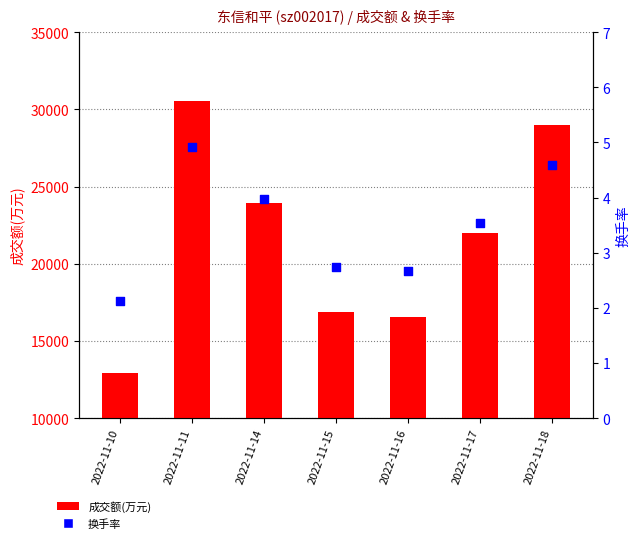

Which series contains the lowest Y value?

换手率